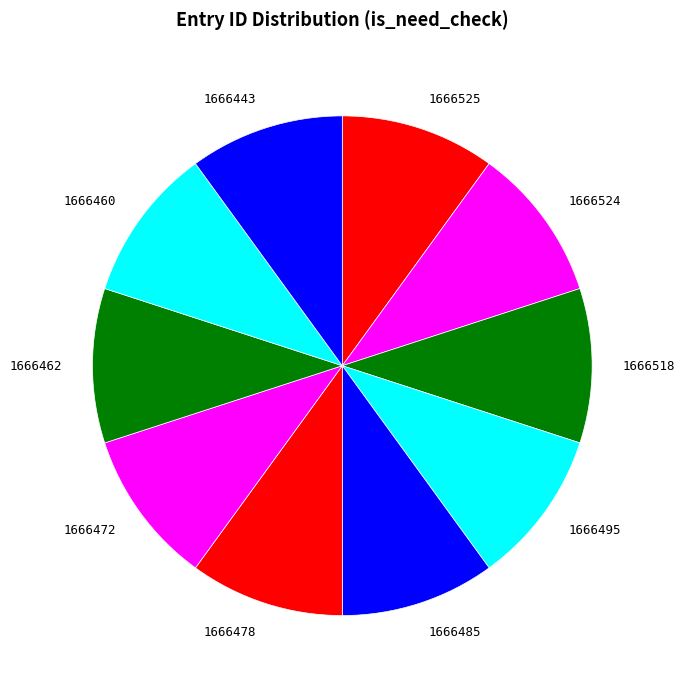

True or false: 1666460 accounts for 10% of the total.

True